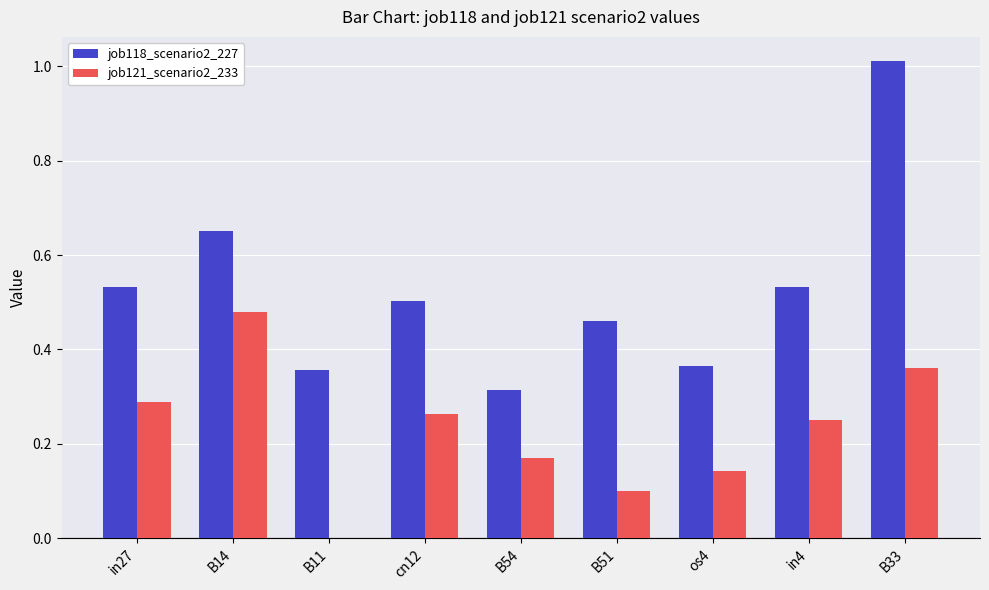

At which category is the sum across all series the highest?

B33